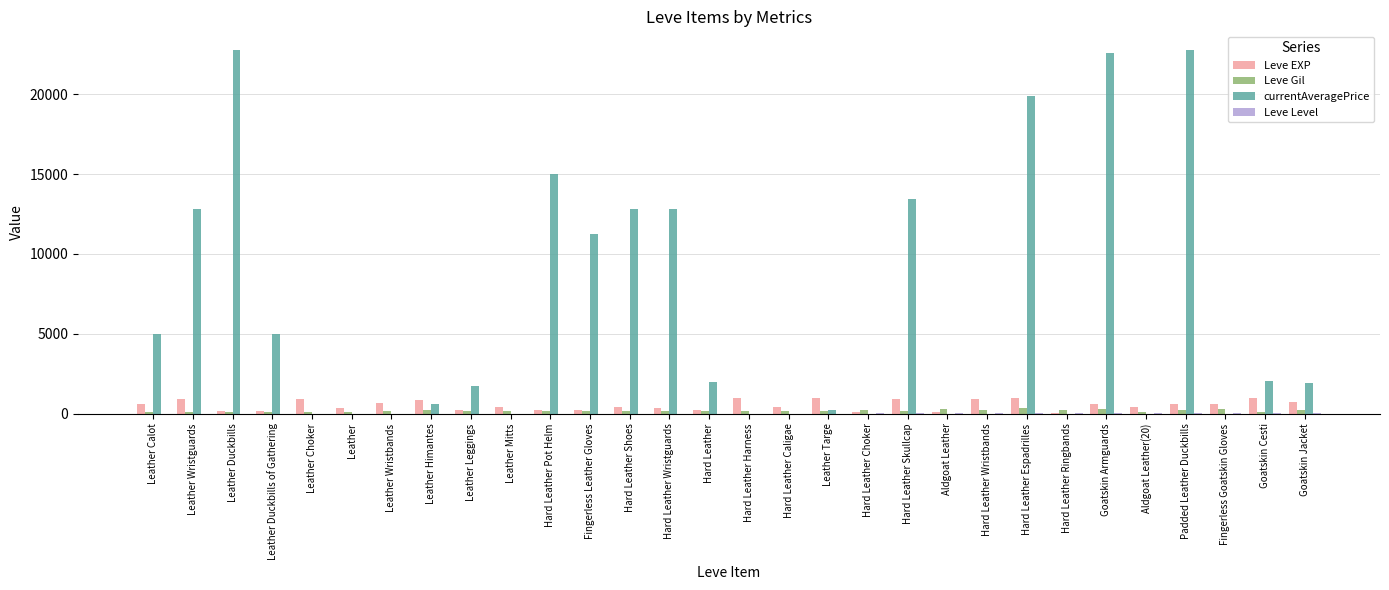

Which series has the largest total across all categories?

currentAveragePrice